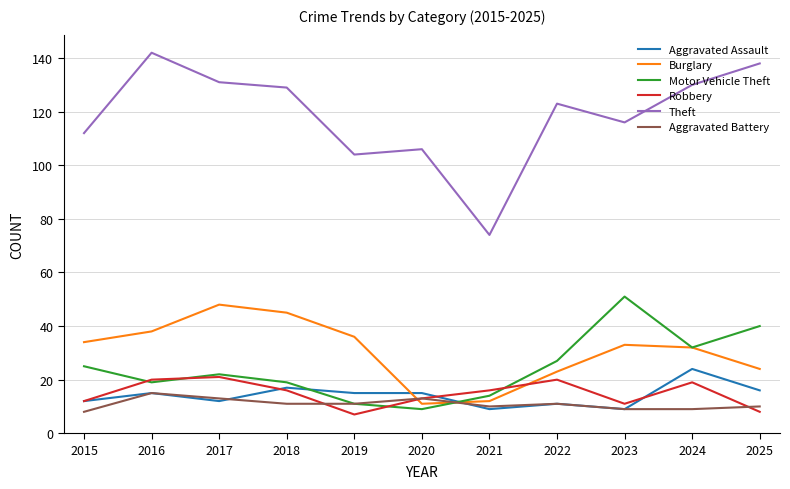

Count the number of data series in this chart.

6